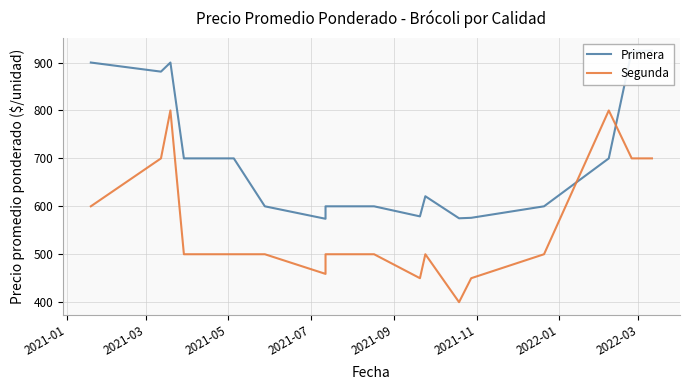

Which series has the largest total across all categories?

Primera